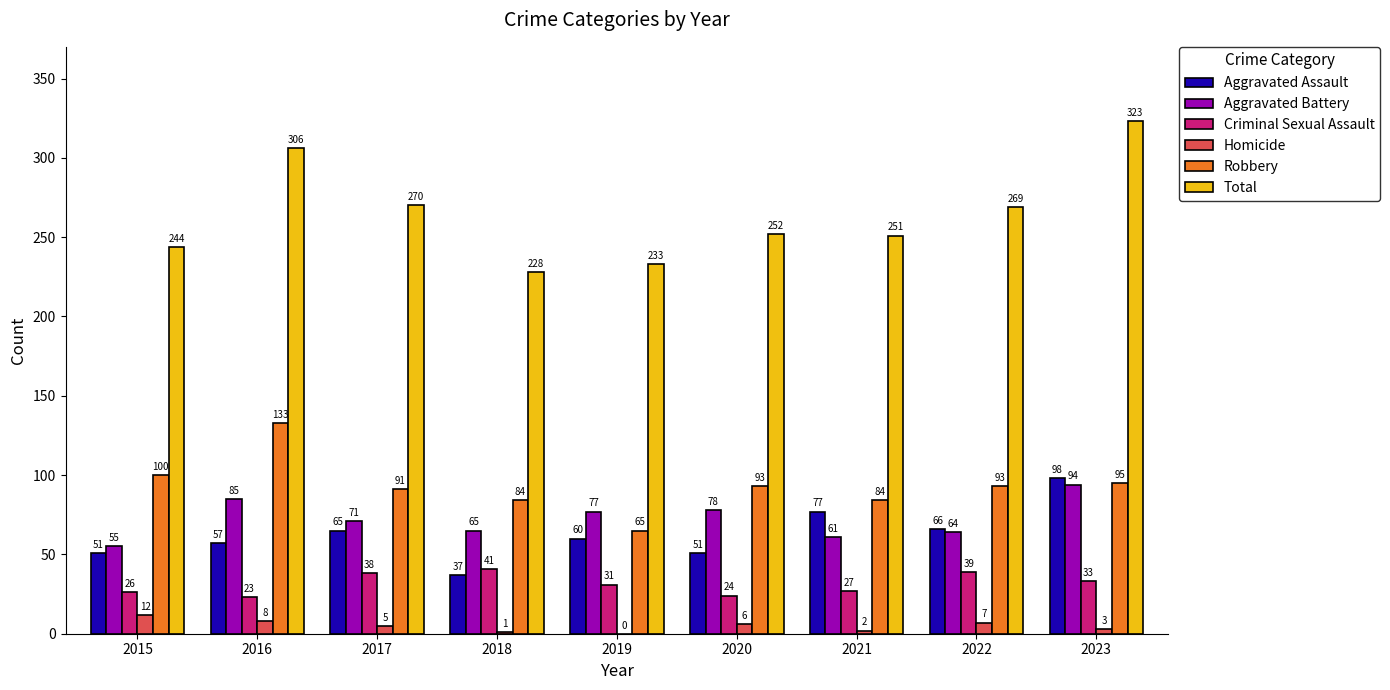

What are all the series names shown in the legend?

Aggravated Assault, Aggravated Battery, Criminal Sexual Assault, Homicide, Robbery, Total